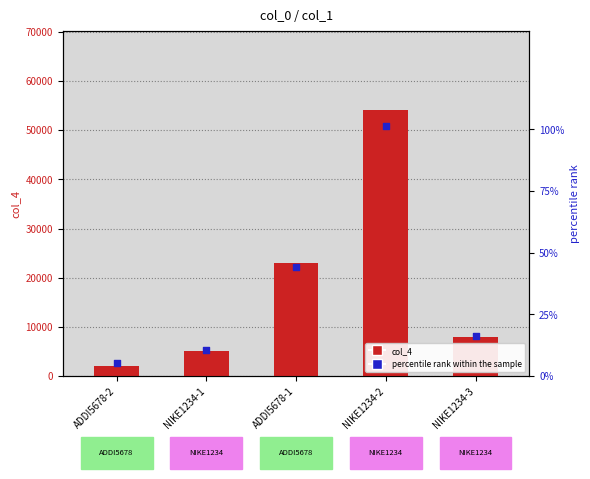

Which series has the largest total across all categories?

percentile rank